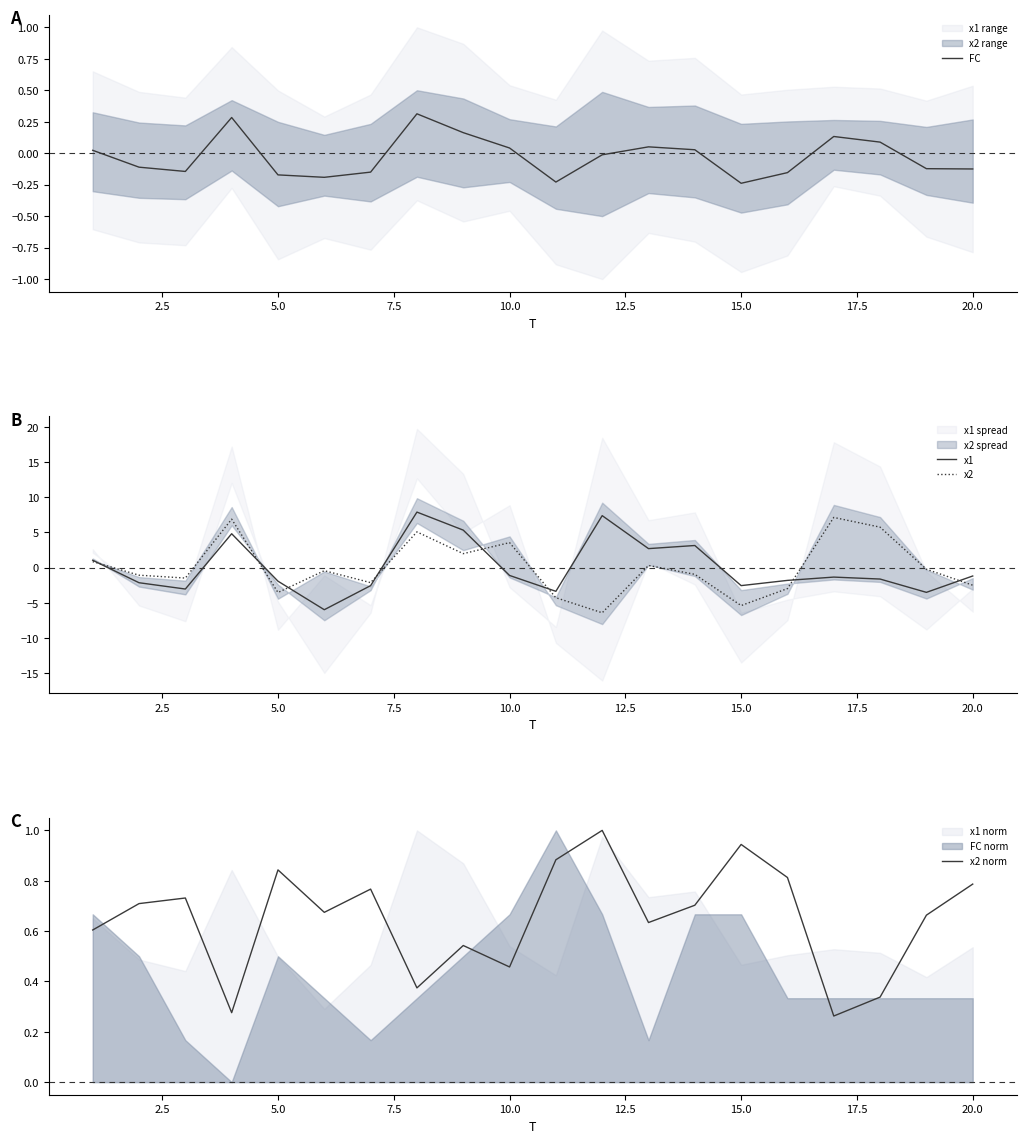

What is the maximum value for FC?

0.3